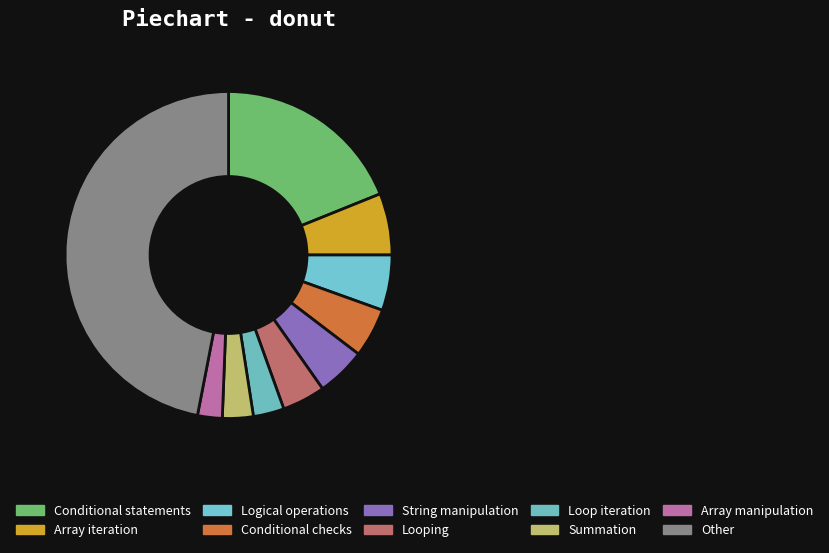

Rank the categories by value from highest to lowest.

Other, Conditional statements, Array iteration, Logical operations, Conditional checks, String manipulation, Looping, Loop iteration, Summation, Array manipulation